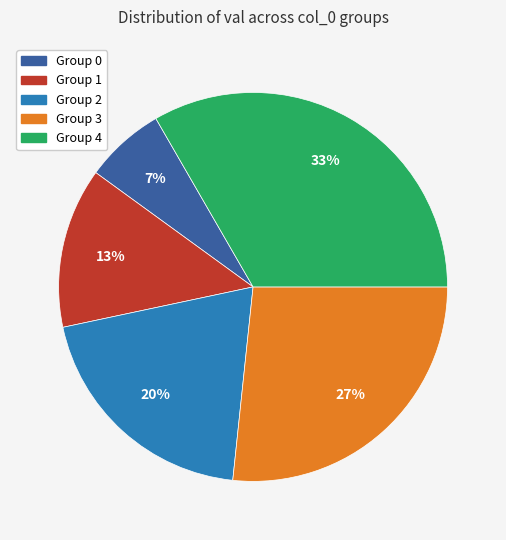

To the nearest percent, what is the average slice percentage?

20%